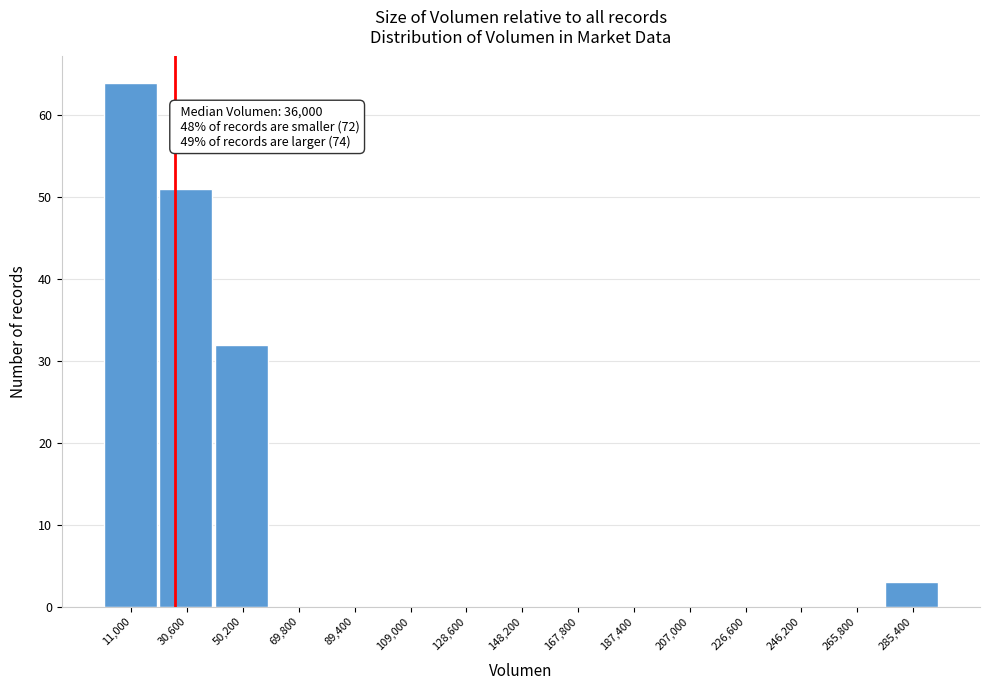

Reading left to right, extract all data points from this chart.

11,000=64	30,600=51	50,200=32	69,800=0	89,400=0	109,000=0	128,600=0	148,200=0	167,800=0	187,400=0	207,000=0	226,600=0	246,200=0	265,800=0	285,400=3